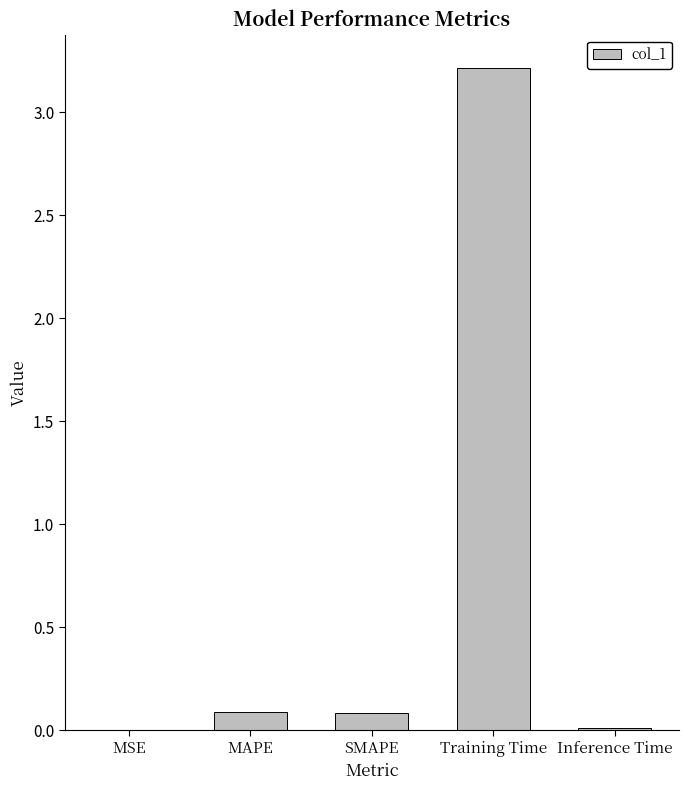

Between MSE and MAPE, which is larger?

MAPE